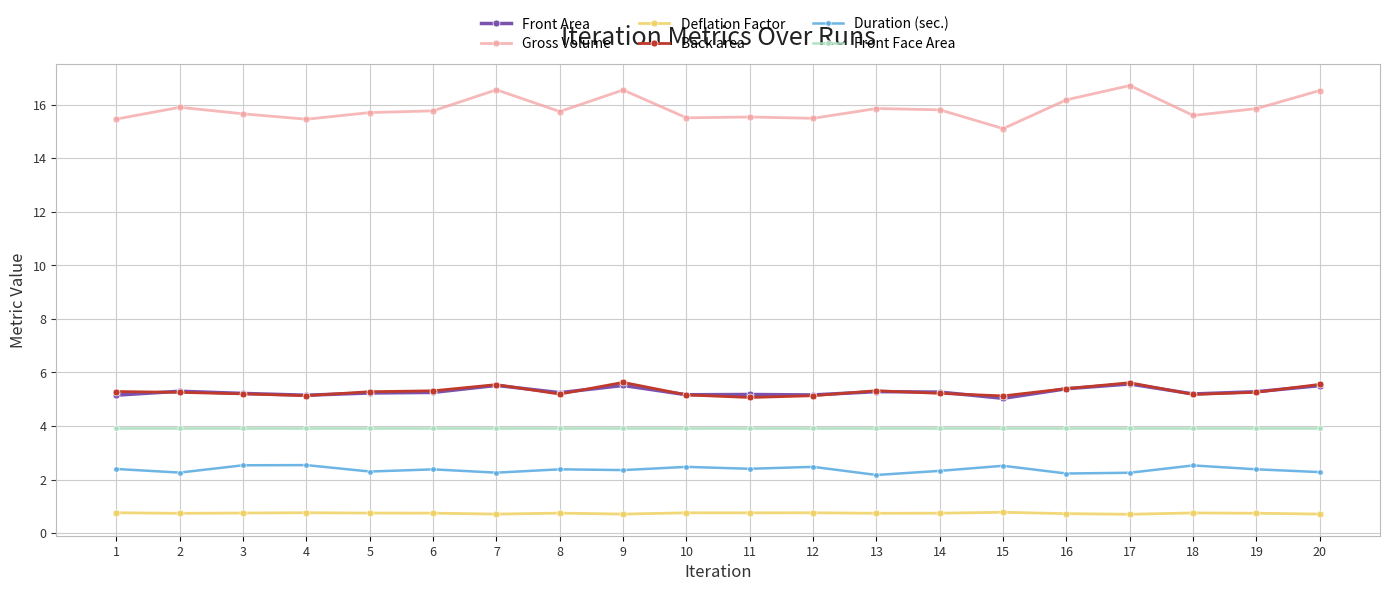

True or false: Gross Volume has more than 1 points higher than both neighbors.

True